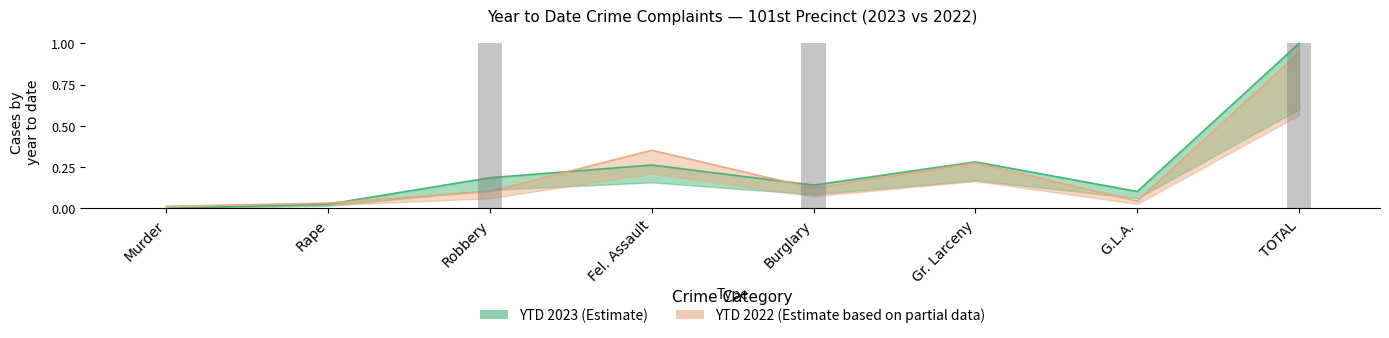

At which category is the sum across all series the highest?

TOTAL